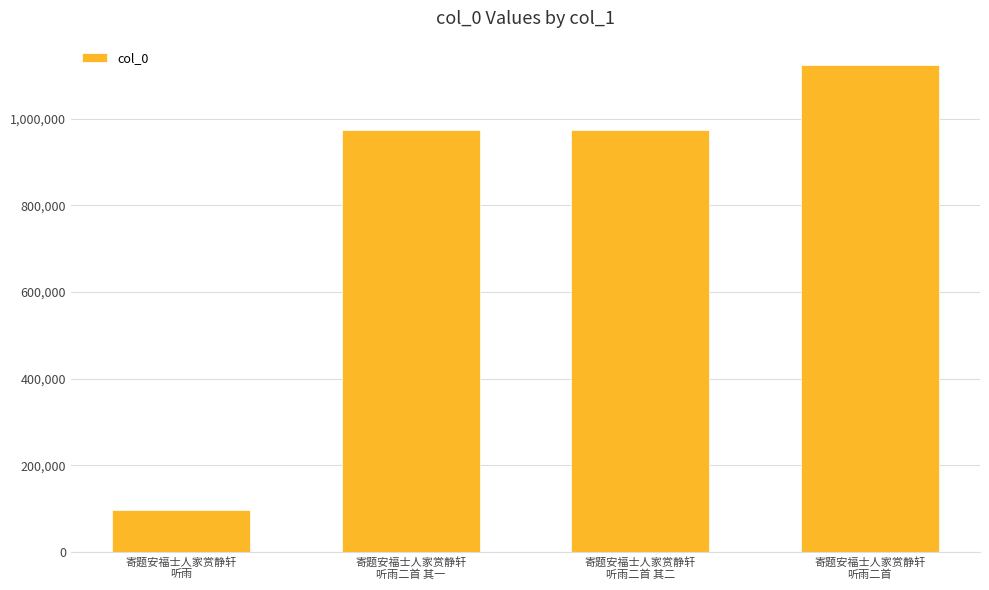

What is the difference between the values at 寄题安福士人家赏静轩
听雨二首 其二 and 寄题安福士人家赏静轩
听雨?

877193